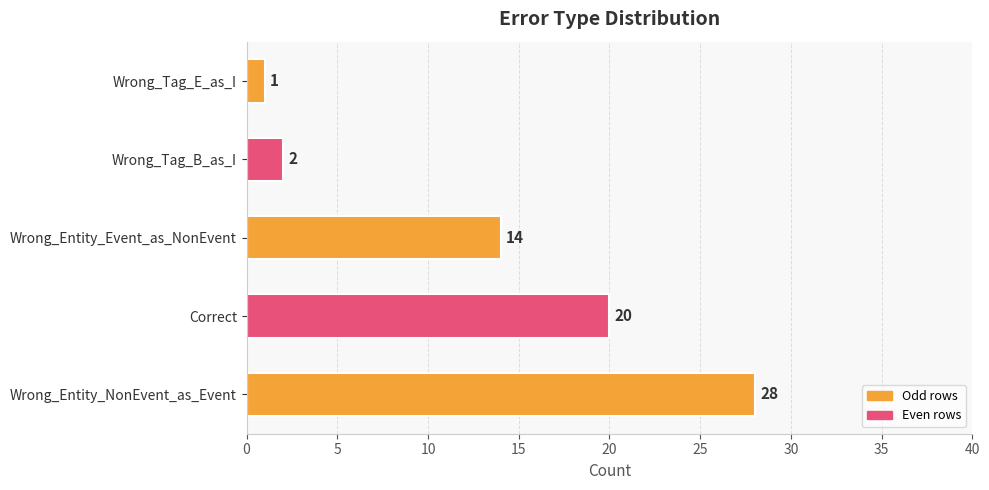

Are the bars horizontal?

Yes